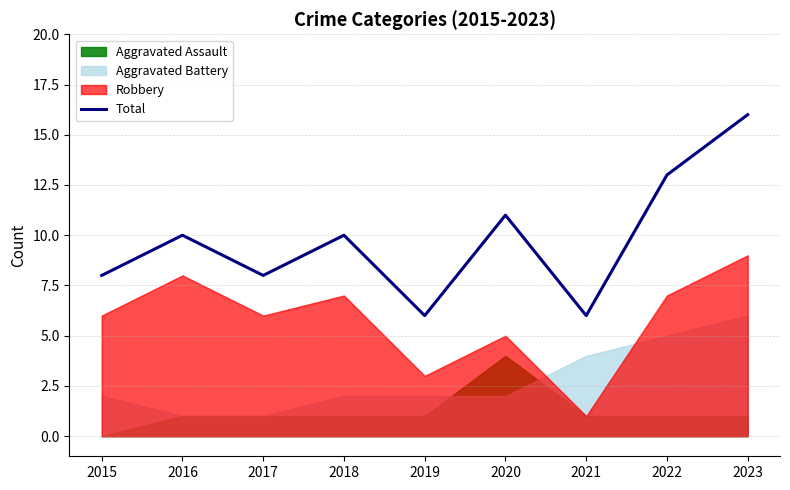

What is the difference between the maximum and minimum values?

10